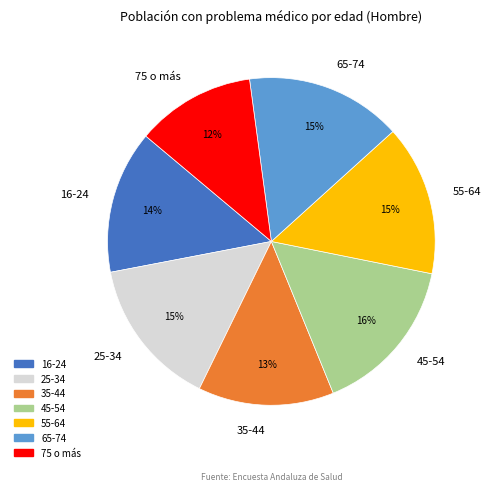

Does 55-64 represent more than half of the total?

No